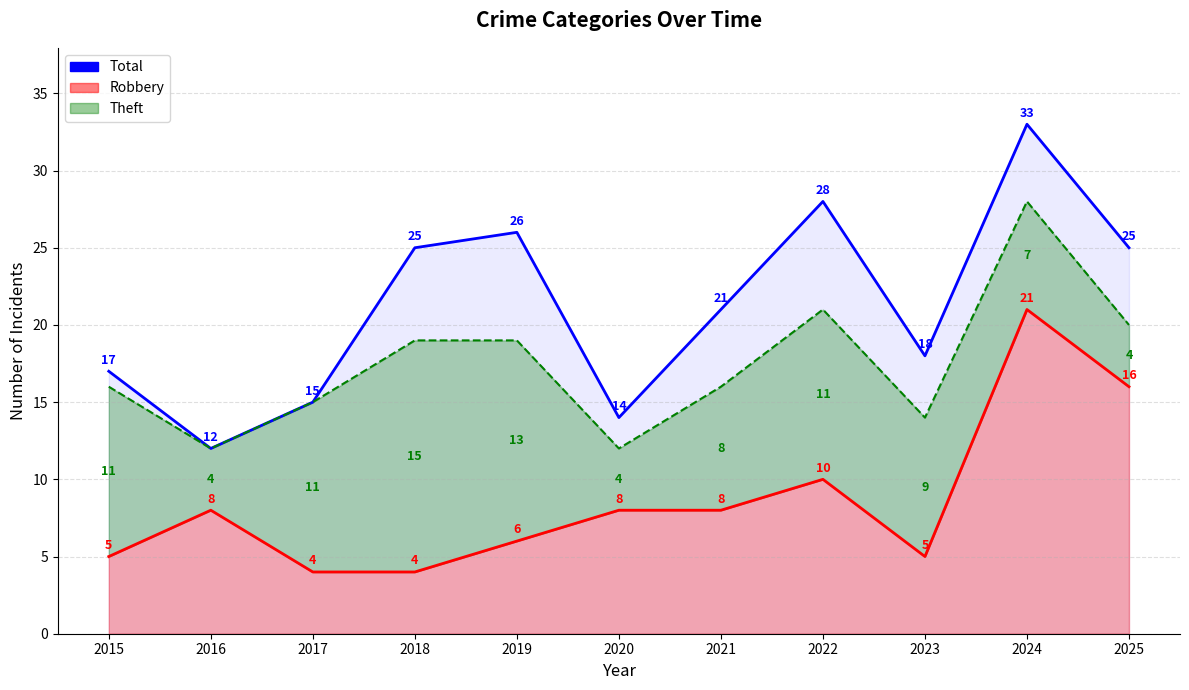

What is the difference between the maximum and minimum values in the Robbery series?

17